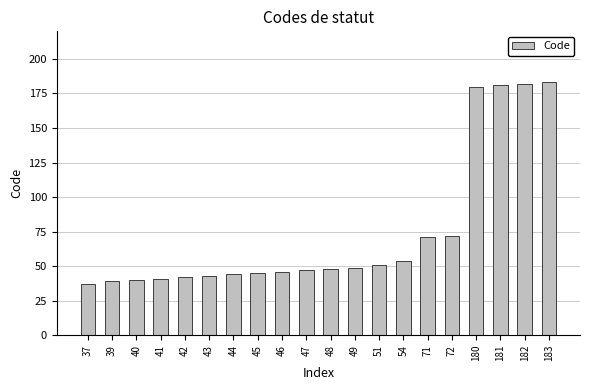

The value at 72 is 72. True or false?

True